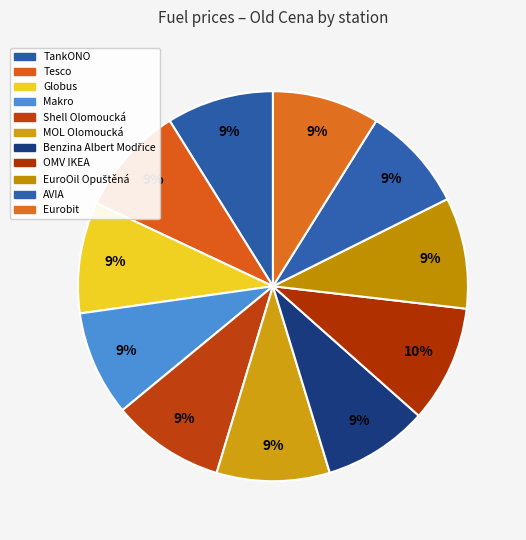

Is it true that Makro is 15% of the pie?

False